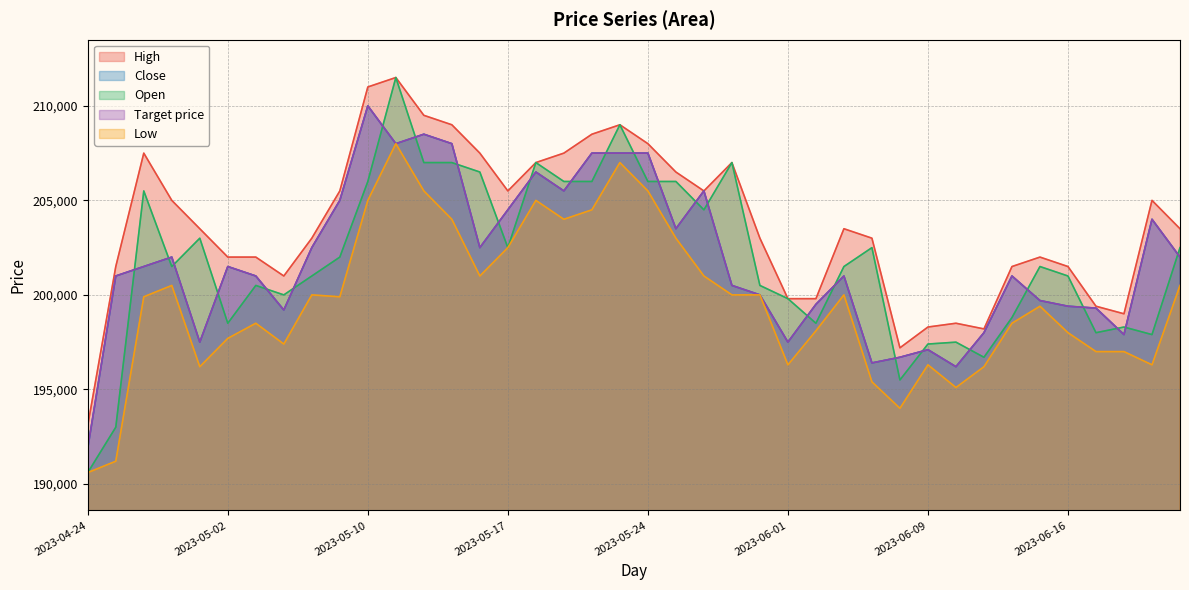

What is the spread (max minus min) of values at 2023-05-18?

2000